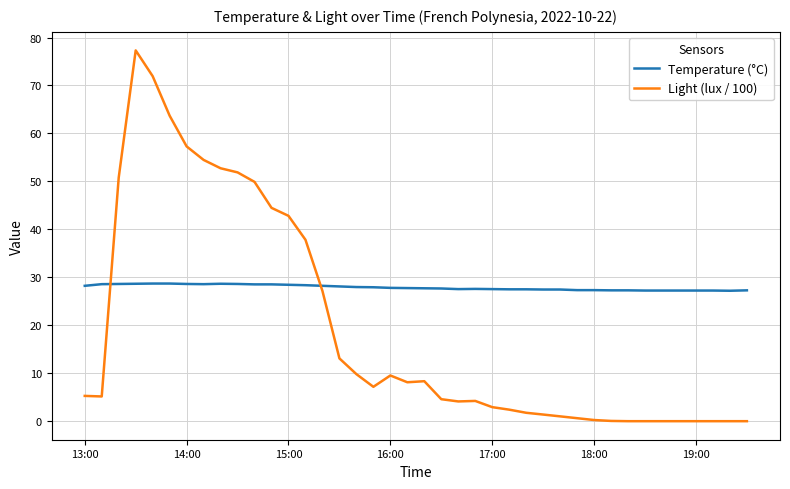

Which series has the largest total across all categories?

Temperature (°C)